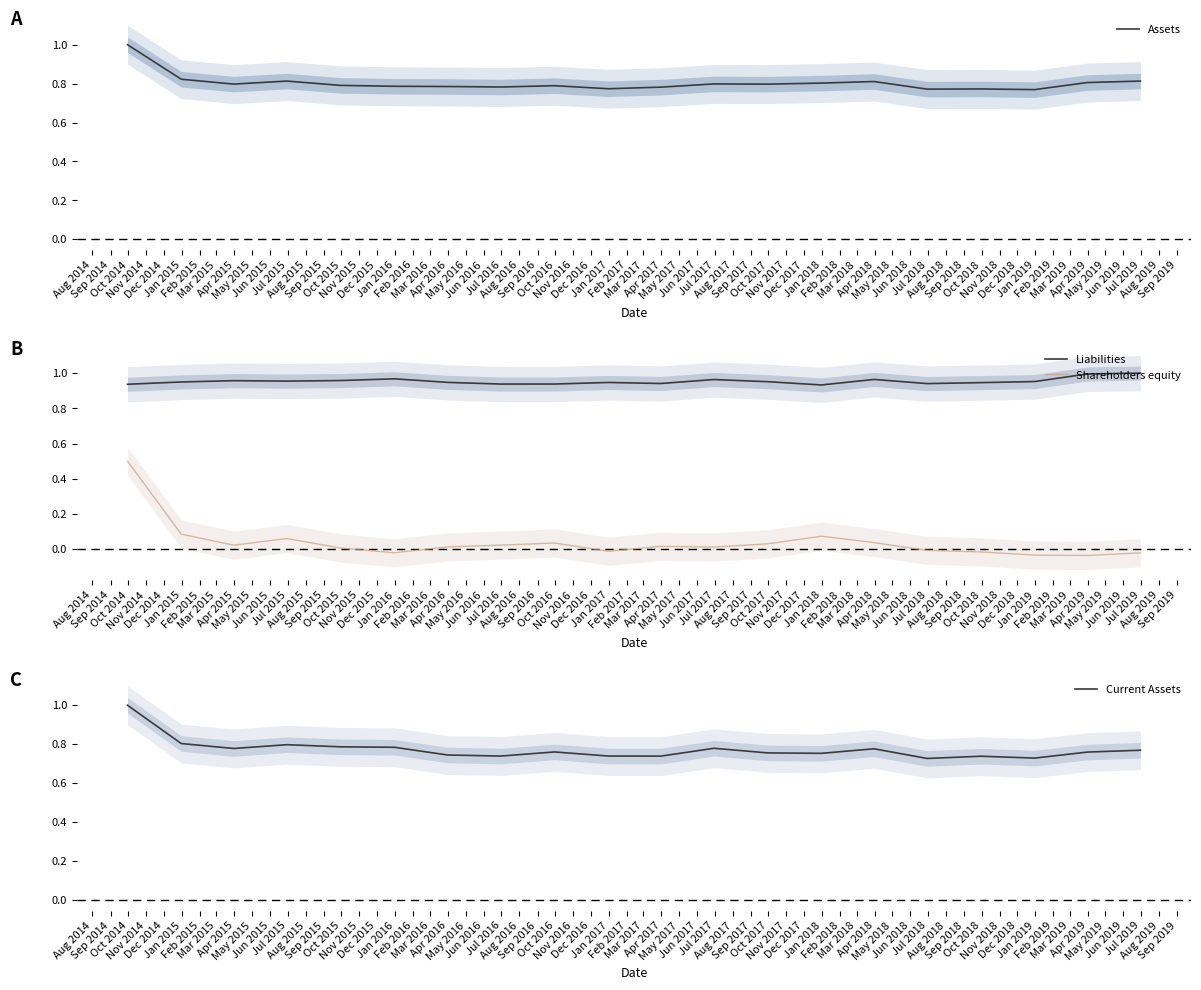

Reading left to right, transcribe all the data shown in this chart.

Assets: 1.0	0.8	0.8	0.8	0.8	0.8	0.8	0.8	0.8	0.8	0.8	0.8	0.8	0.8	0.8	0.8	0.8	0.8	0.8	0.8
Liabilities: 0.9	0.9	1.0	1.0	1.0	1.0	0.9	0.9	0.9	0.9	0.9	1.0	1.0	0.9	1.0	0.9	0.9	1.0	1.0	1.0
Shareholders equity: 0.5	0.1	0.0	0.1	0.0	-0.0	0.0	0.0	0.0	-0.0	0.0	0.0	0.0	0.1	0.0	-0.0	-0.0	-0.0	-0.0	-0.0
Current Assets: 1.0	0.8	0.8	0.8	0.8	0.8	0.7	0.7	0.8	0.7	0.7	0.8	0.8	0.8	0.8	0.7	0.7	0.7	0.8	0.8